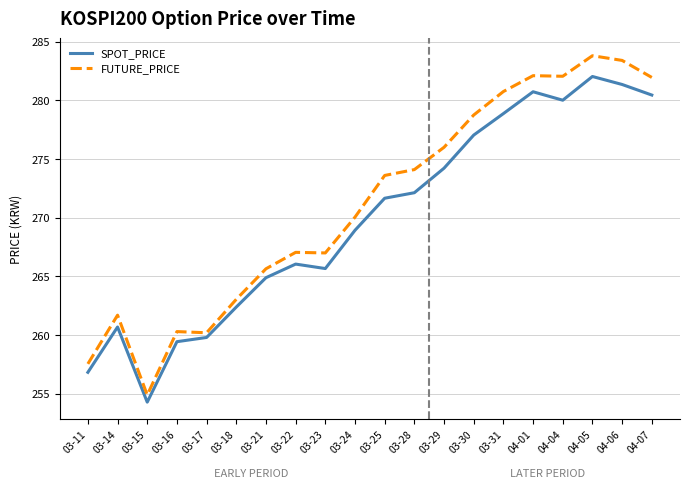

Which series has the largest total across all categories?

FUTURE_PRICE